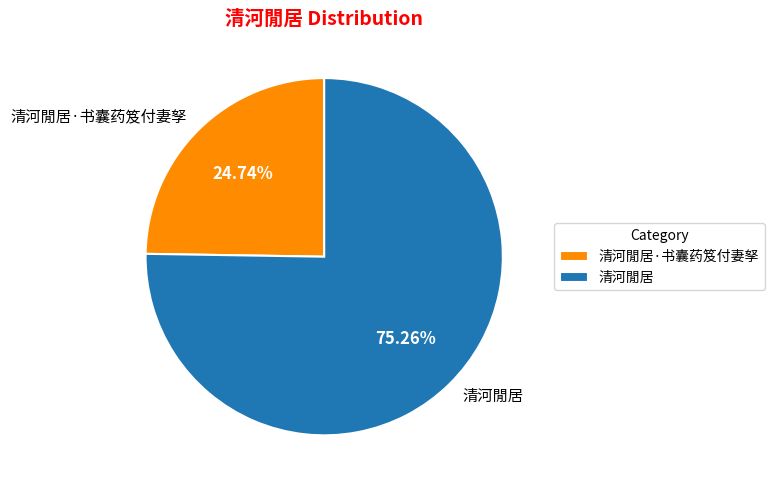

Which has a higher value, 清河閒居·书囊药笈付妻孥 or 清河閒居?

清河閒居